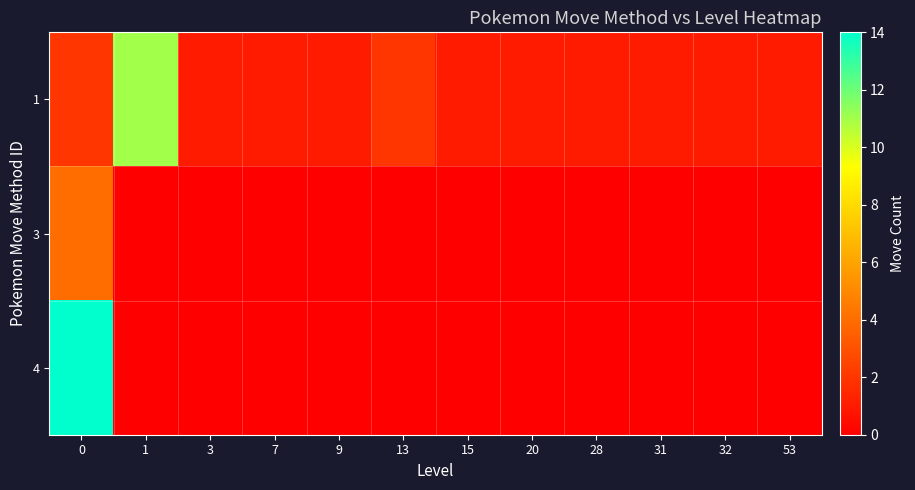

At 9, list the series in order from largest to smallest.

1, 3, 4